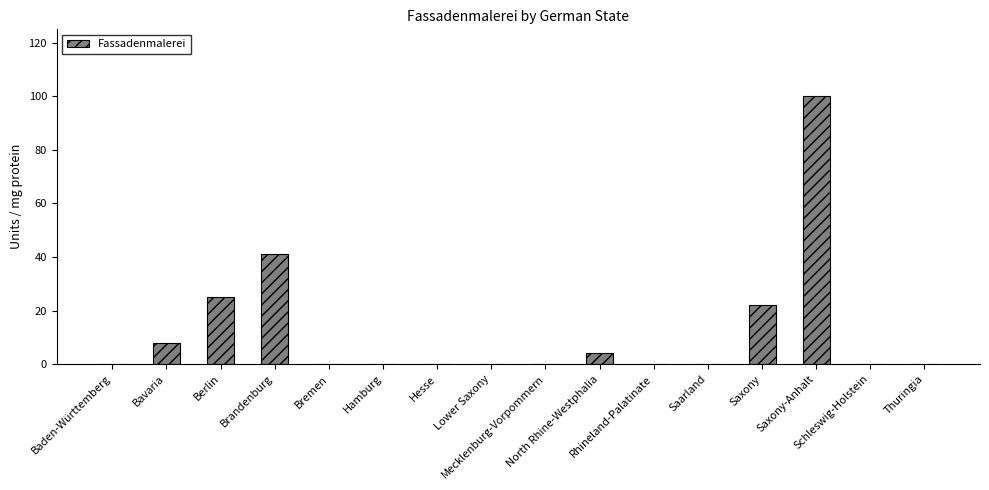

How many distinct data groups are displayed?

1